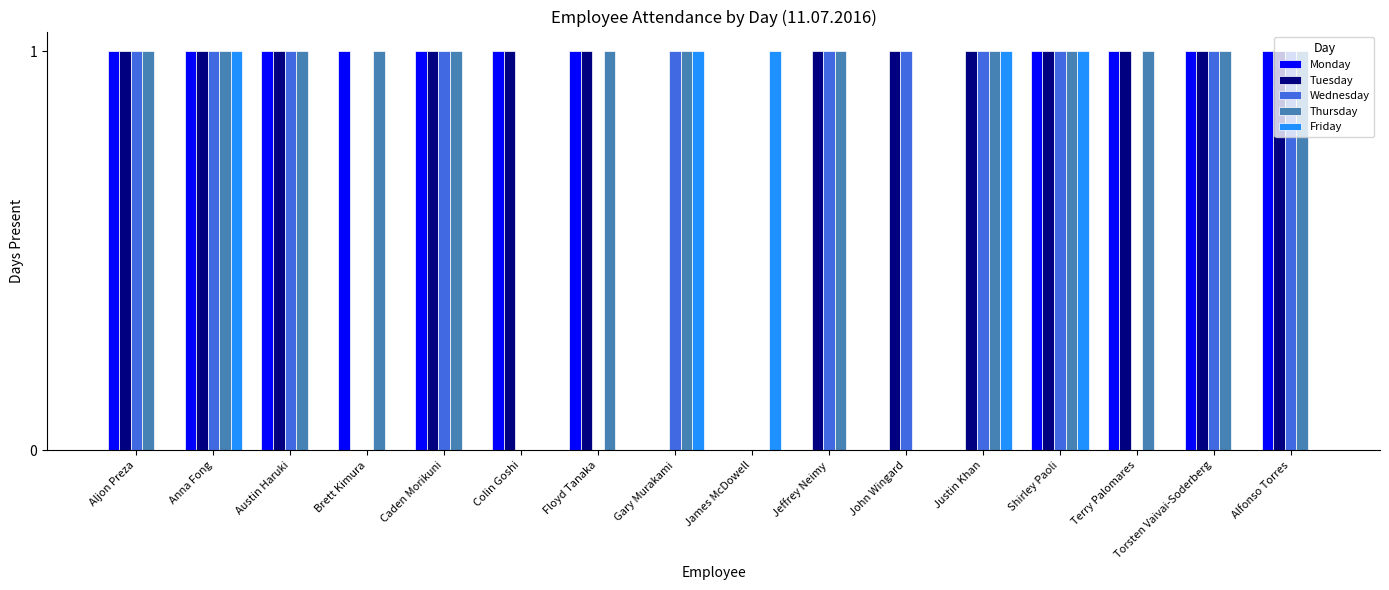

The value of Thursday at Shirley Paoli is 1. True or false?

True